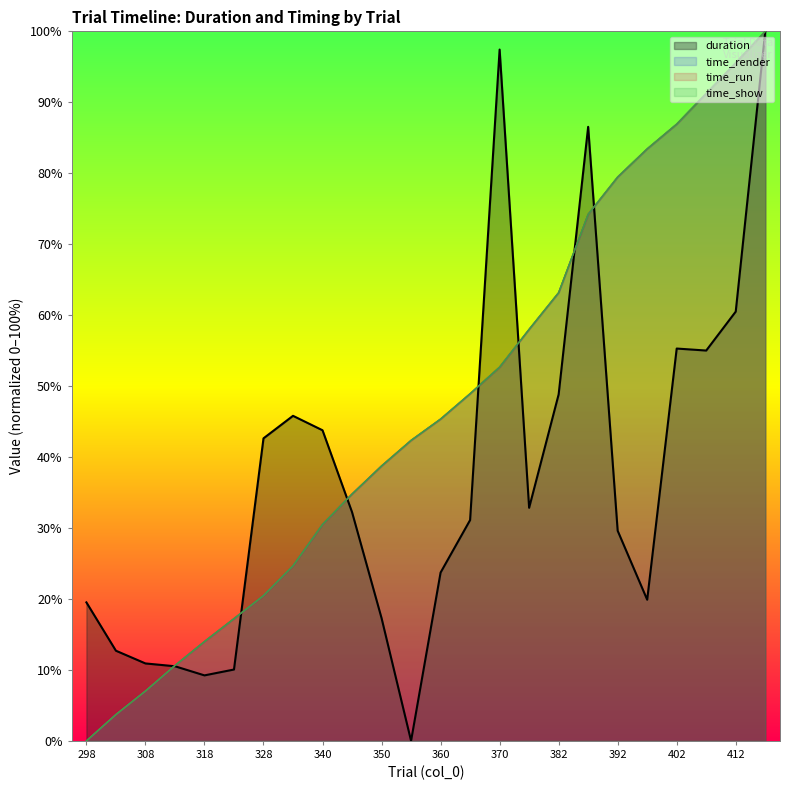

True or false: duration has more than 2 points higher than both neighbors.

True